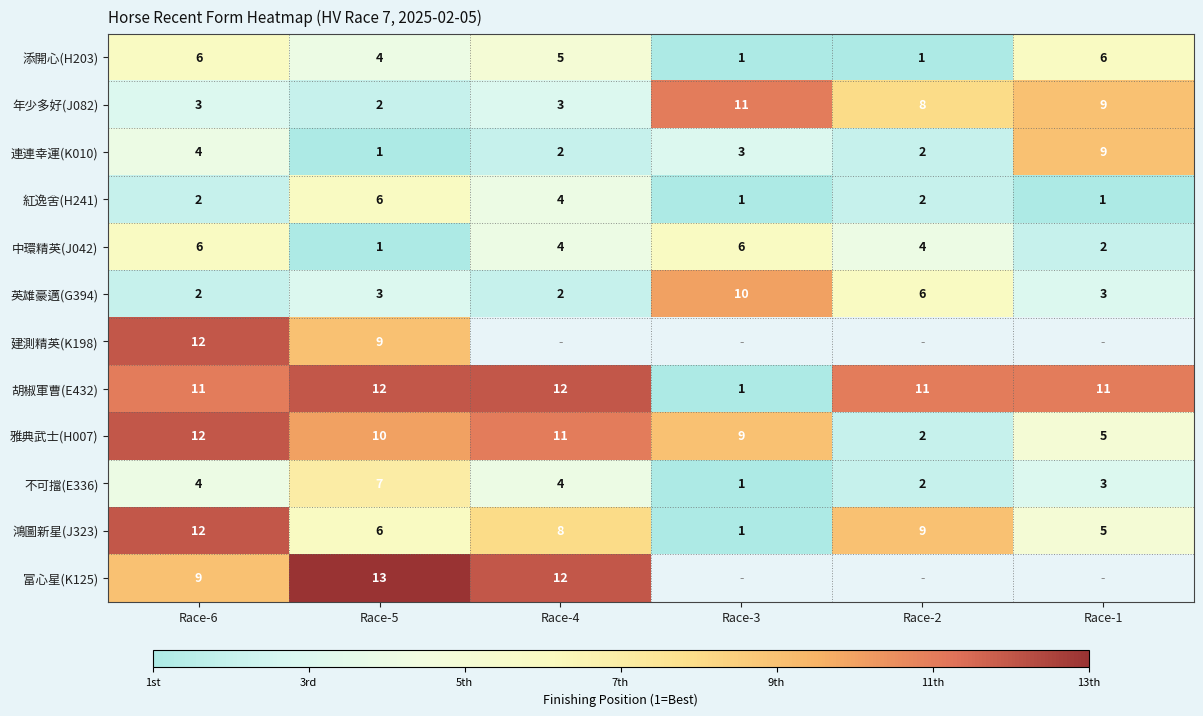

What is the total value across all series at Race-6?

83